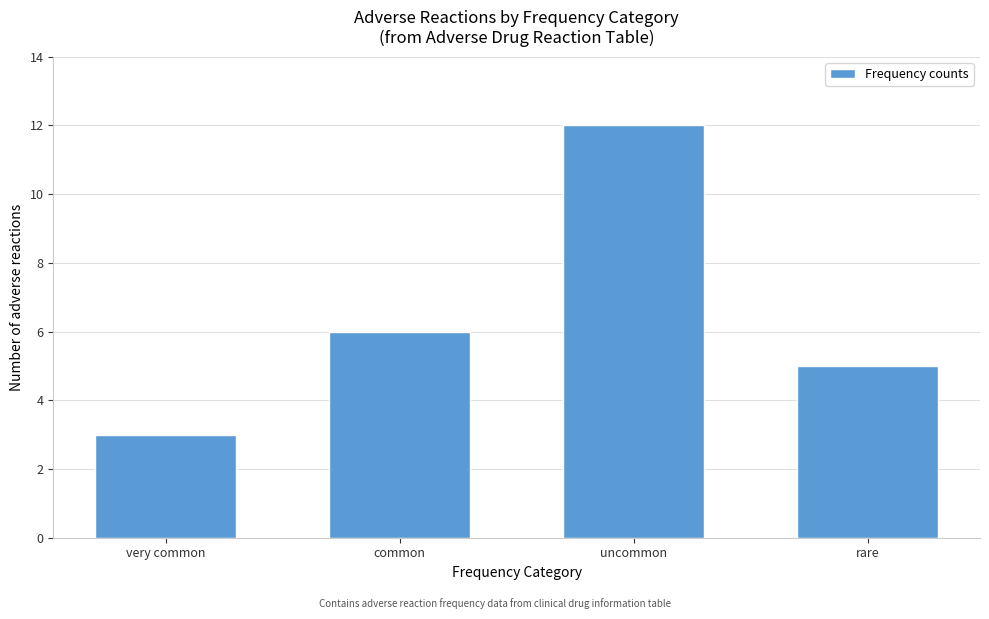

Reading left to right, what are all the values shown in this chart?

3	6	12	5